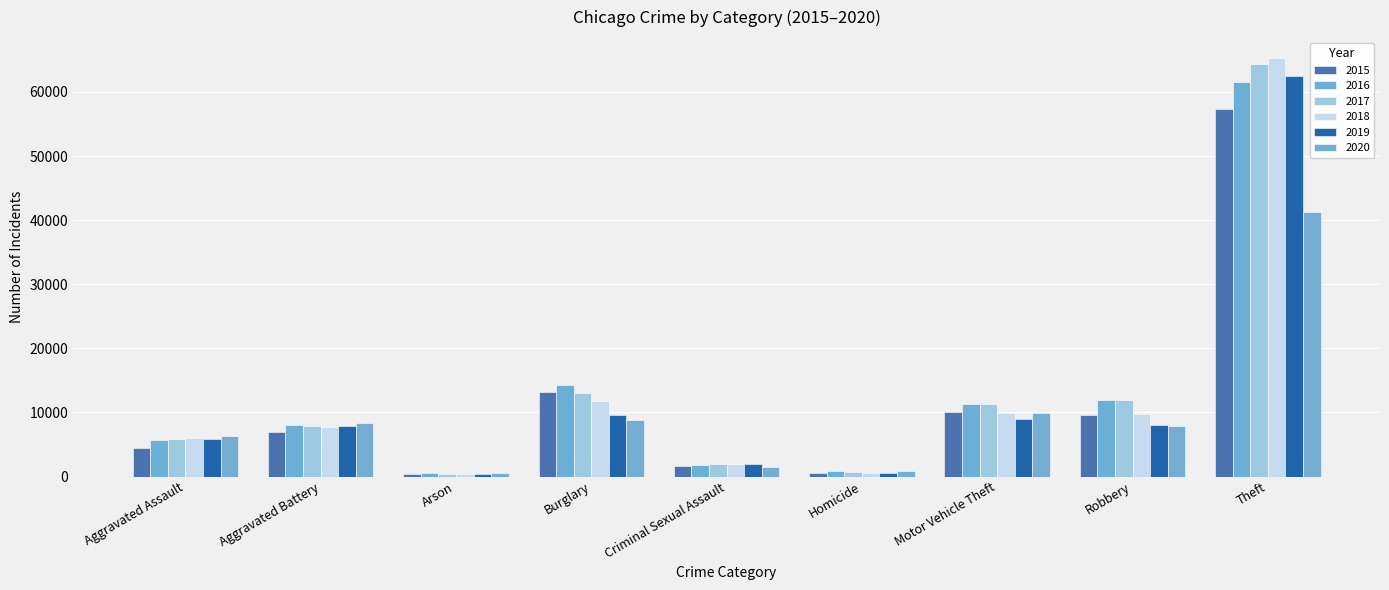

The 2017 series shows 474 at Criminal Sexual Assault. True or false?

False